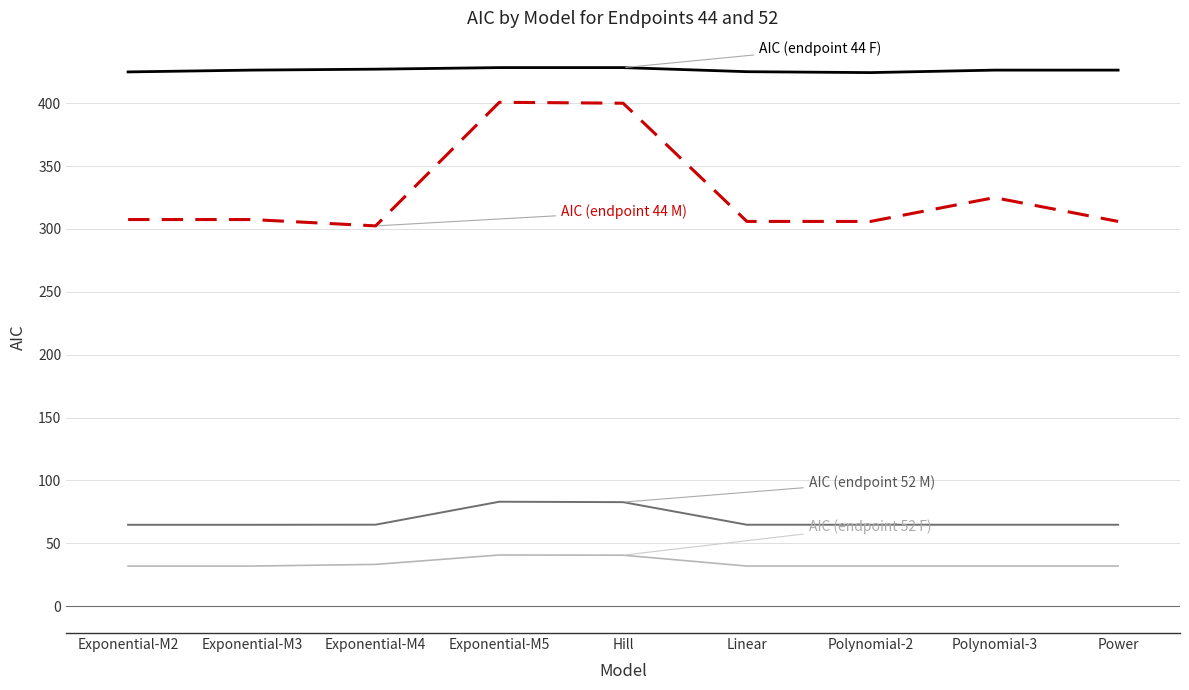

What is the total value across all series at Exponential-M3?

830.3